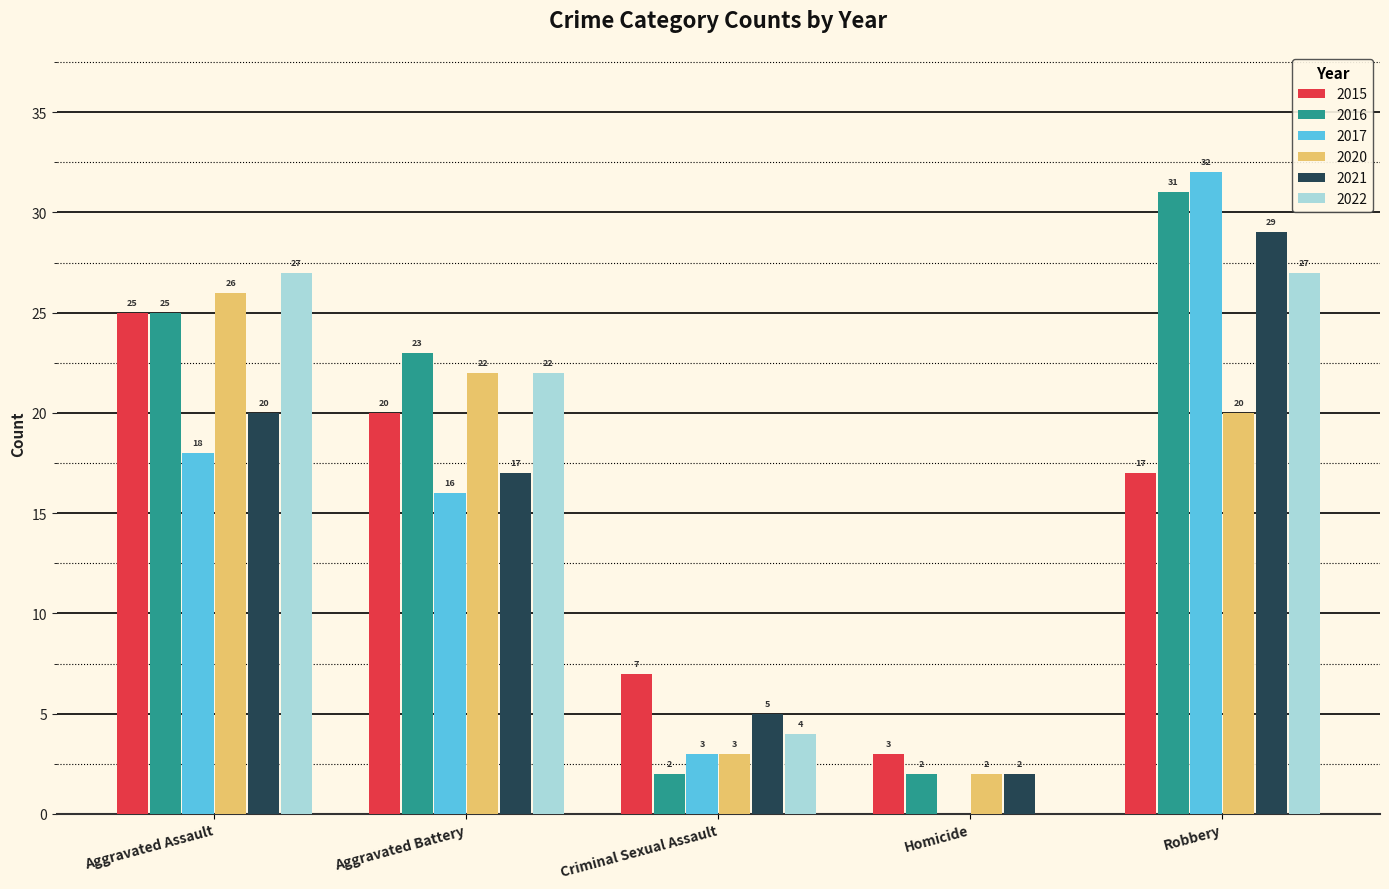

What is the spread (max minus min) of values at Homicide?

3